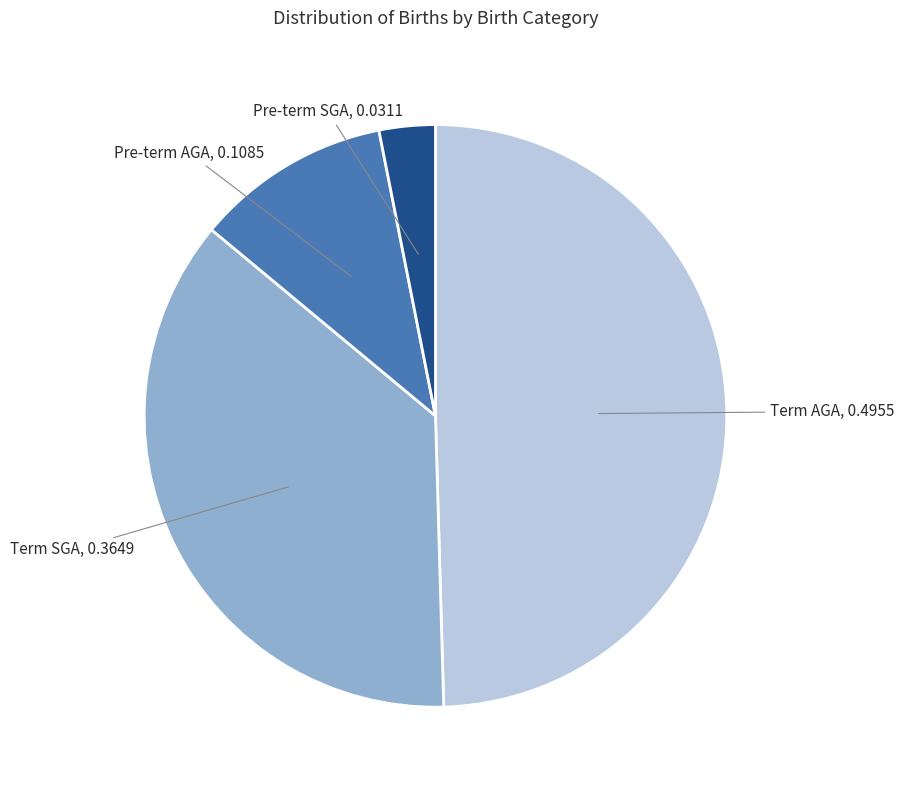

Which category has the biggest portion of the pie?

Term AGA